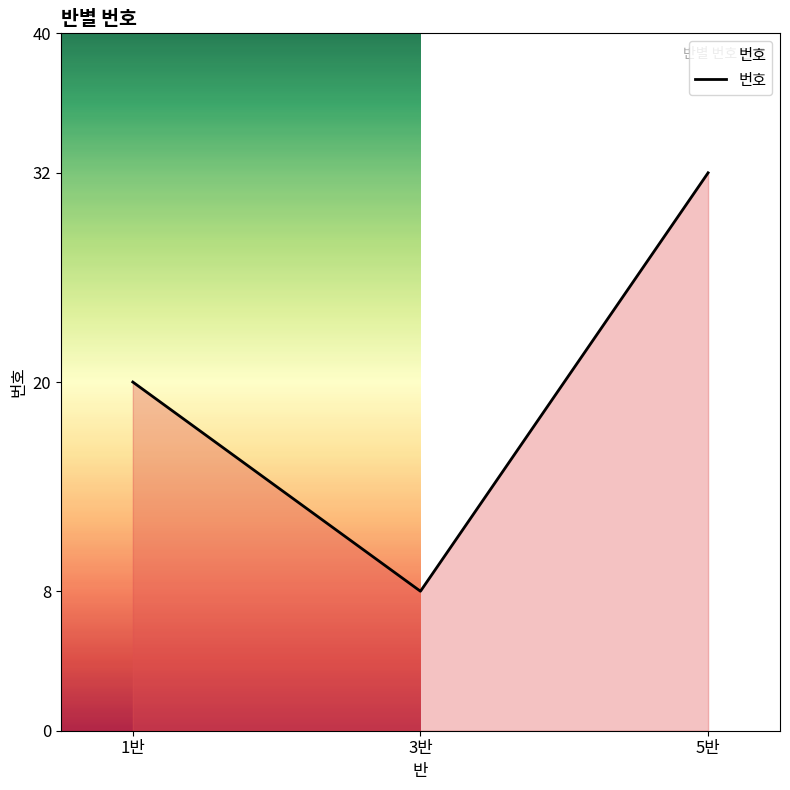

Where is the data nearest to the value 20?

1반